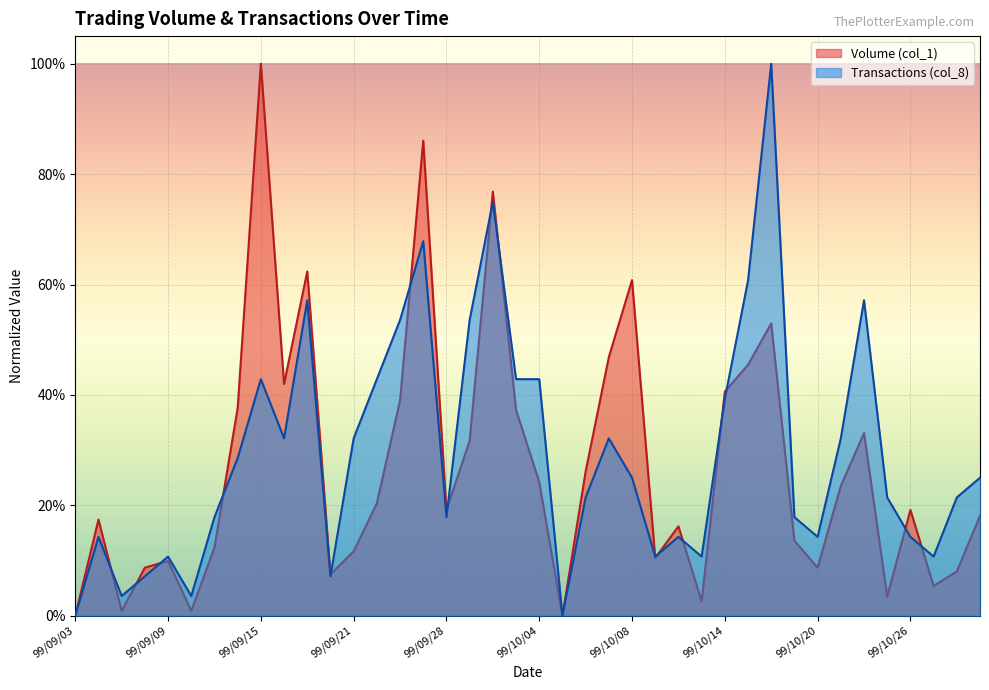

Which category has the highest value in the Transactions (col_8) series?

99/10/18